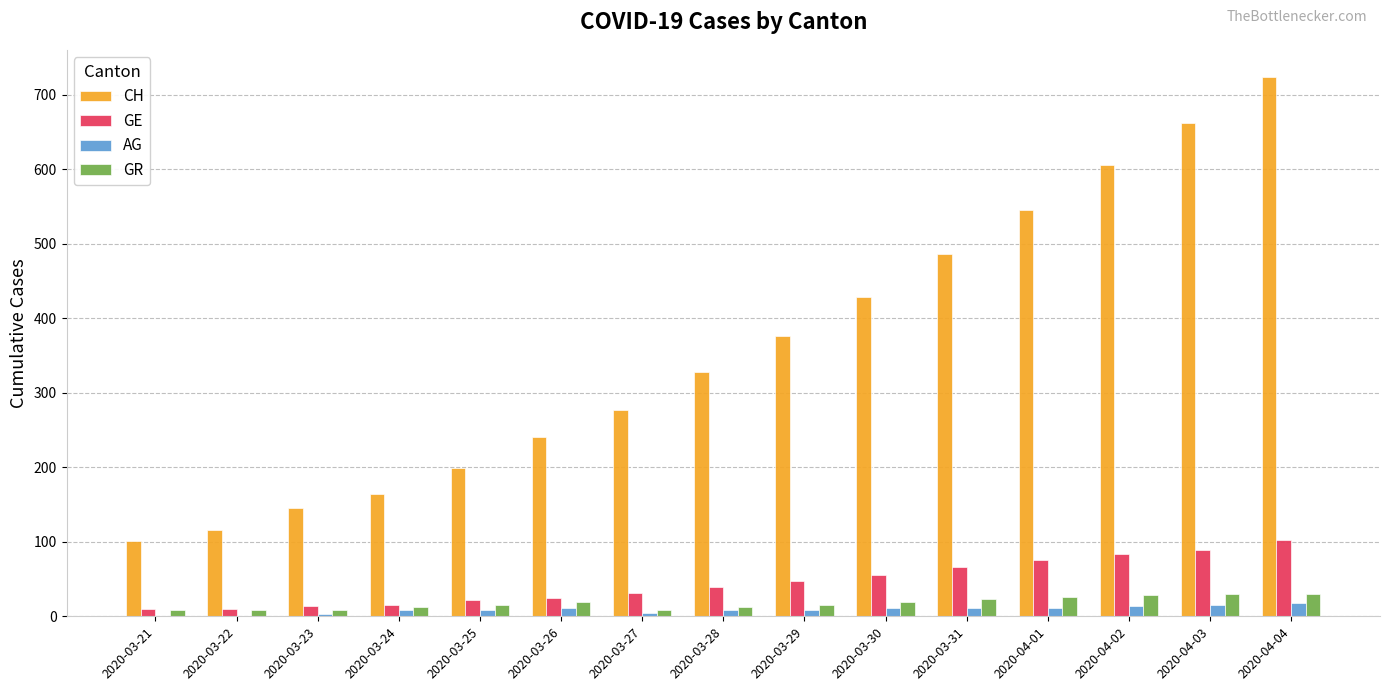

Is it true that CH equals 921 at 2020-04-03?

False